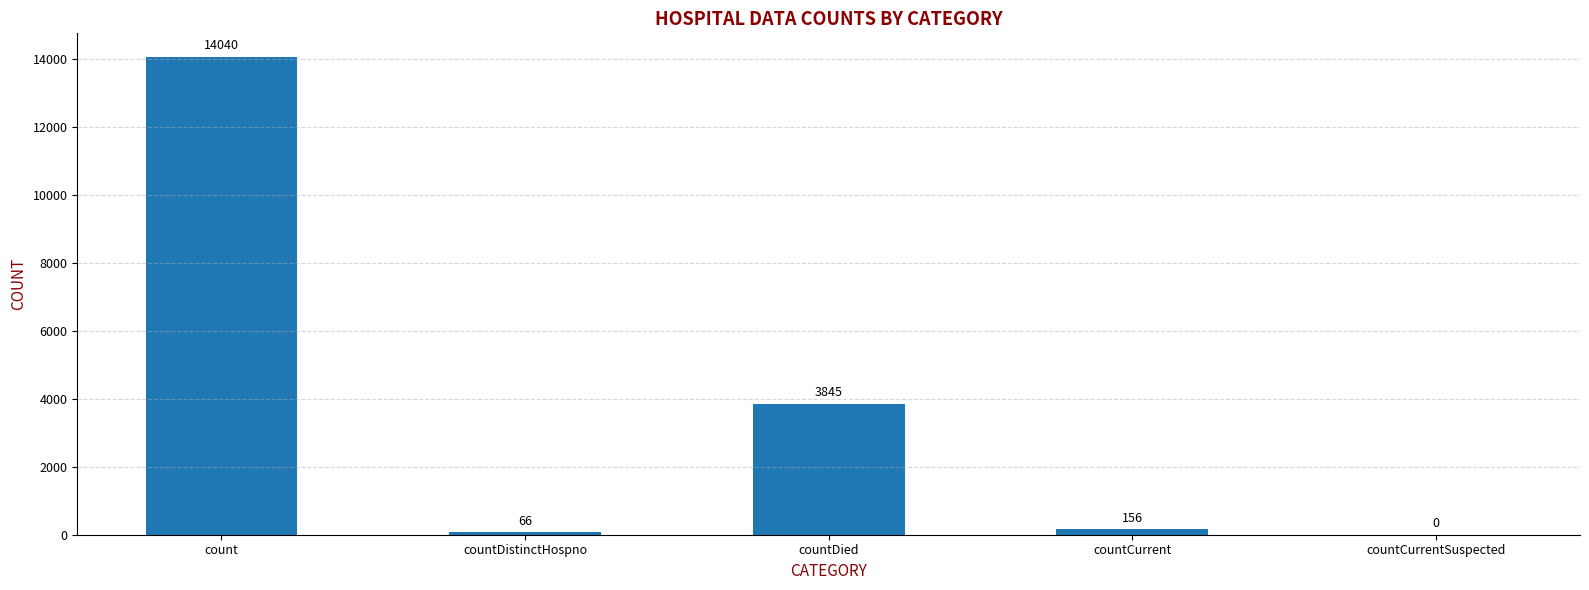

Between countDied and countCurrent, which is larger?

countDied